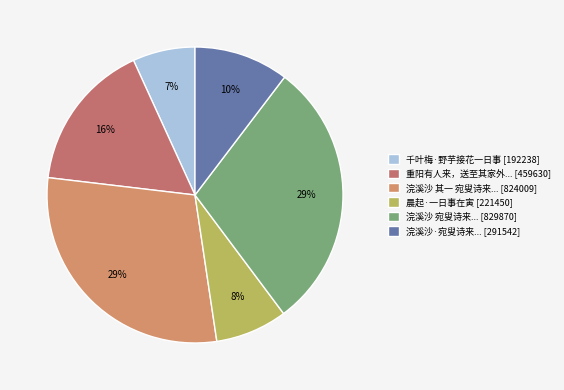

To the nearest percent, what is the difference between the largest and smallest slice percentages?

23%